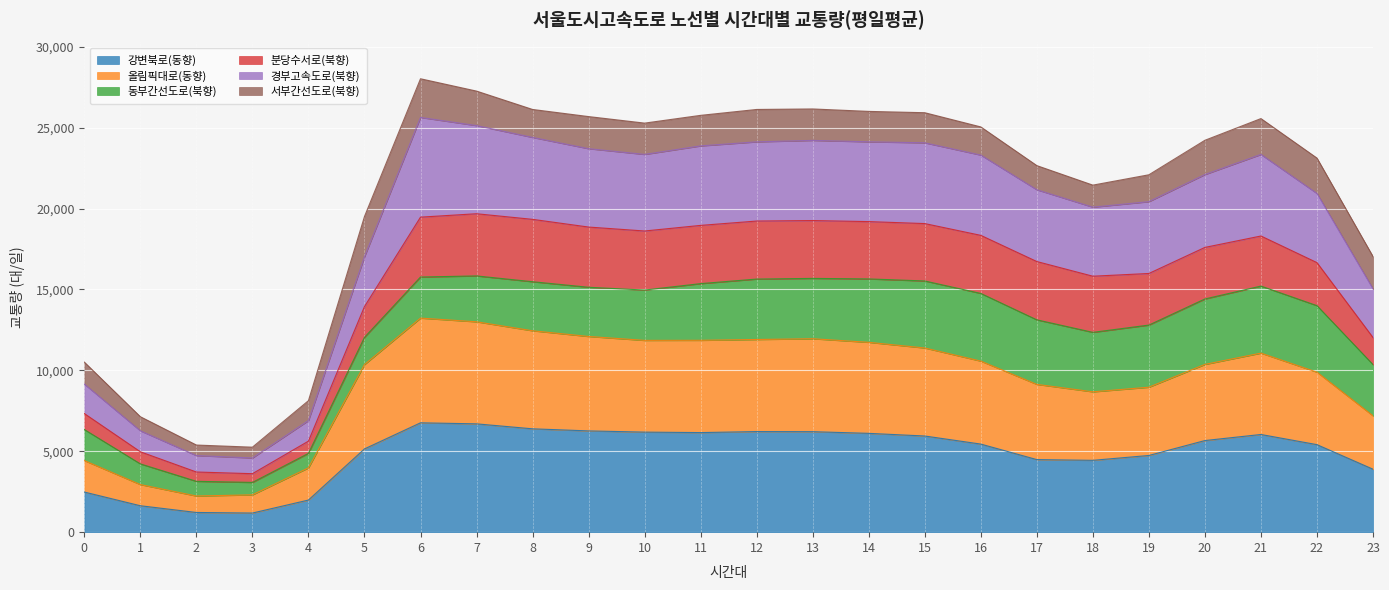

What is the highest value of the 강변북로(동향) series?

6758